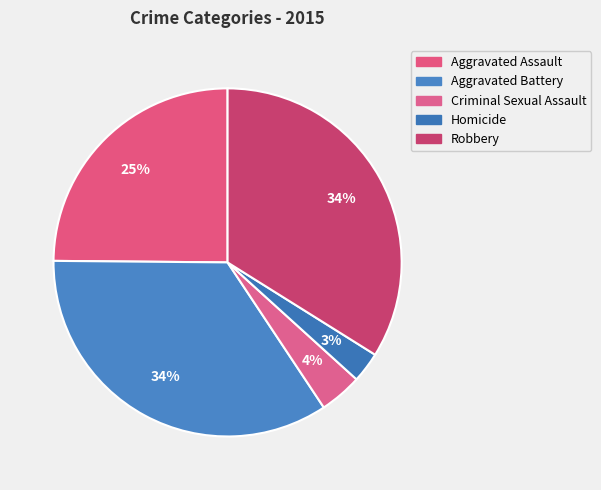

Between Criminal Sexual Assault and Aggravated Battery, which is larger?

Aggravated Battery